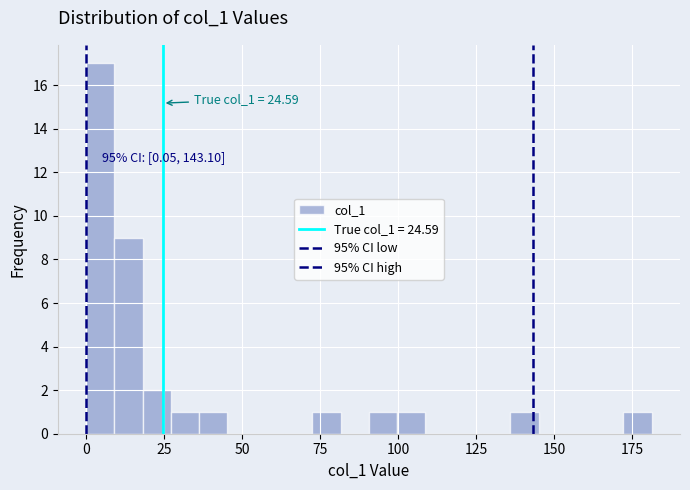

Around what value on the x-axis is the tallest bar? Give the approximate position of its centre, as read against the axis.

5